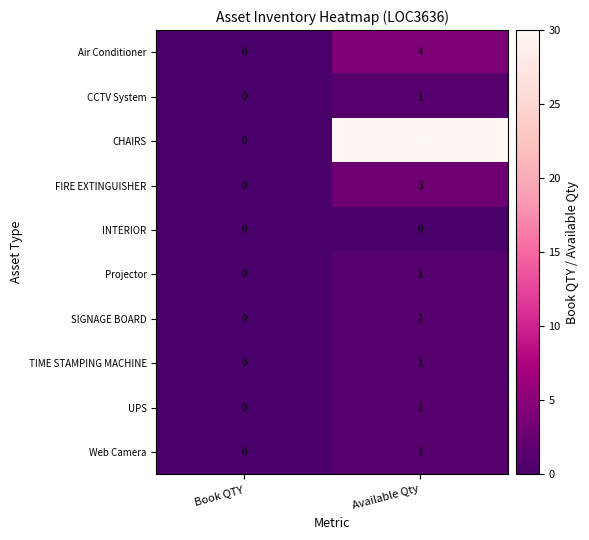

List the labels in order of Air Conditioner value, largest first.

Available Qty, Book QTY